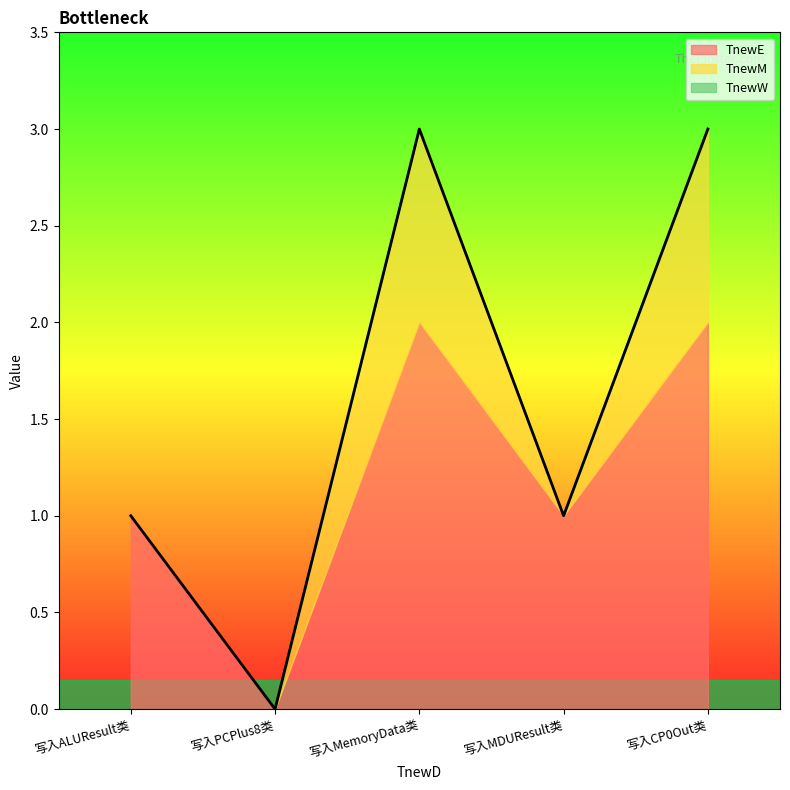

What is the label of the 3rd point from the right?

写入MemoryData类